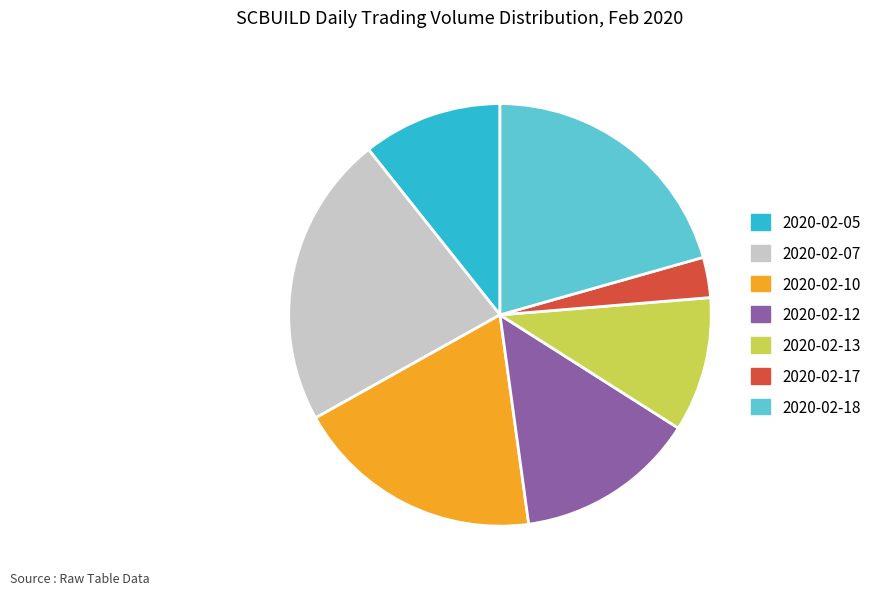

True or false: 2020-02-12 accounts for 14% of the total.

True